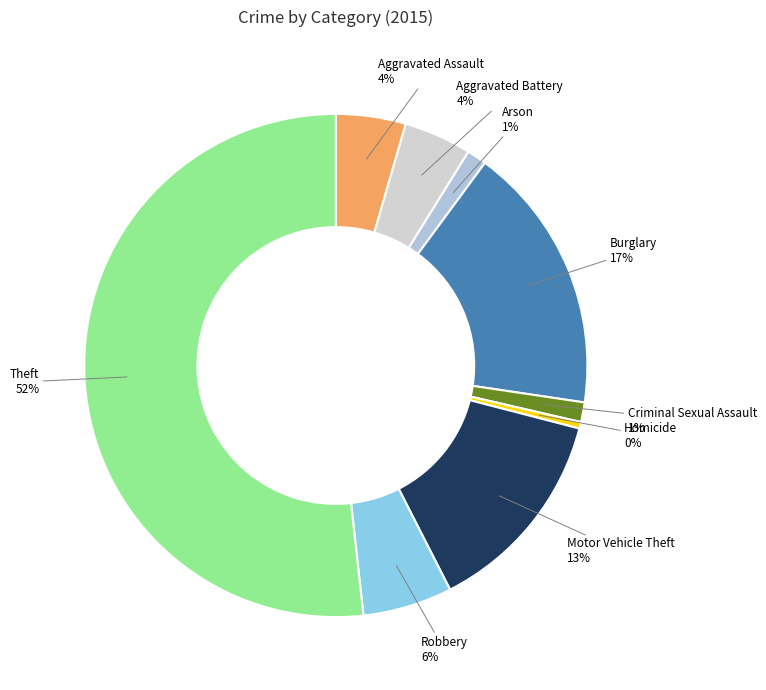

Between Aggravated Battery and Motor Vehicle Theft, which is larger?

Motor Vehicle Theft